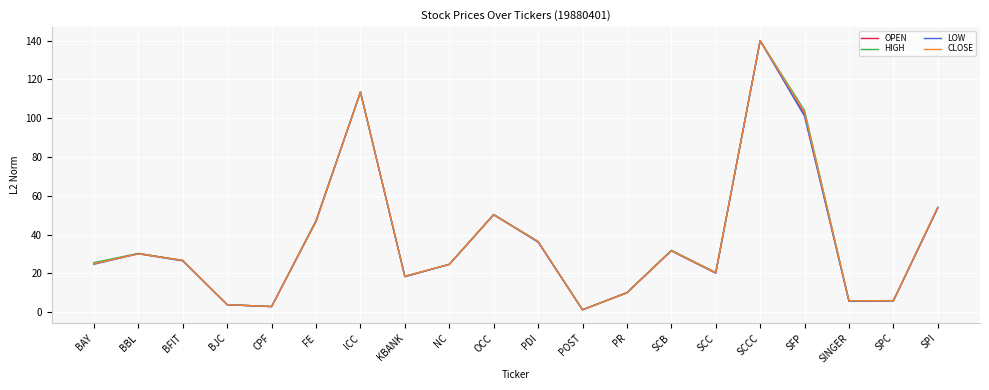

What is the sum of all HIGH values?

754.4